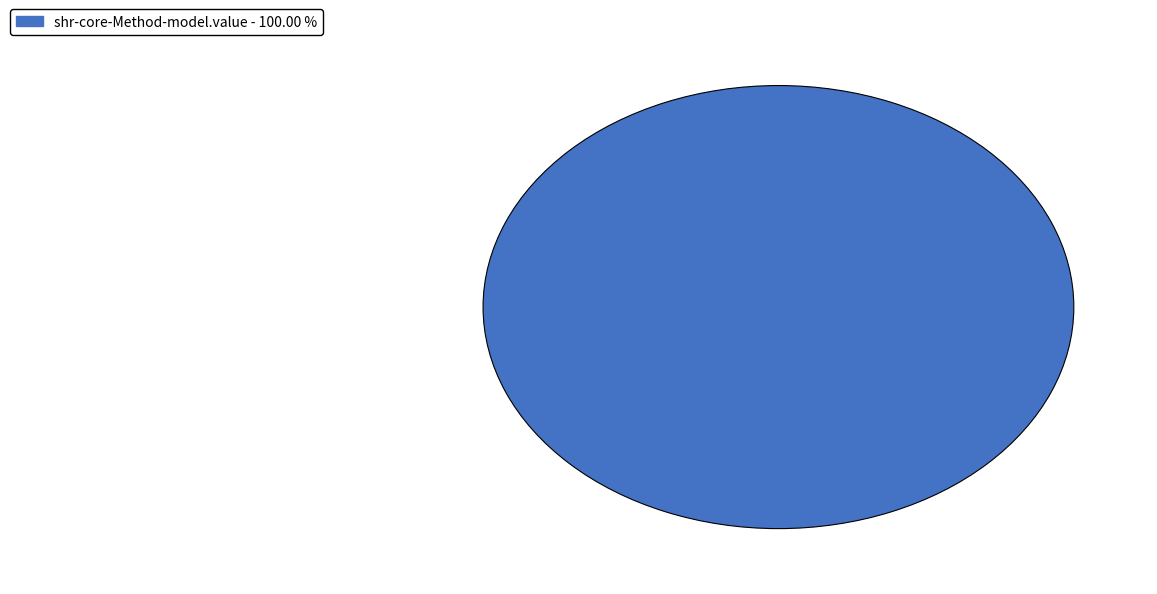

Count the number of slices in the pie.

1